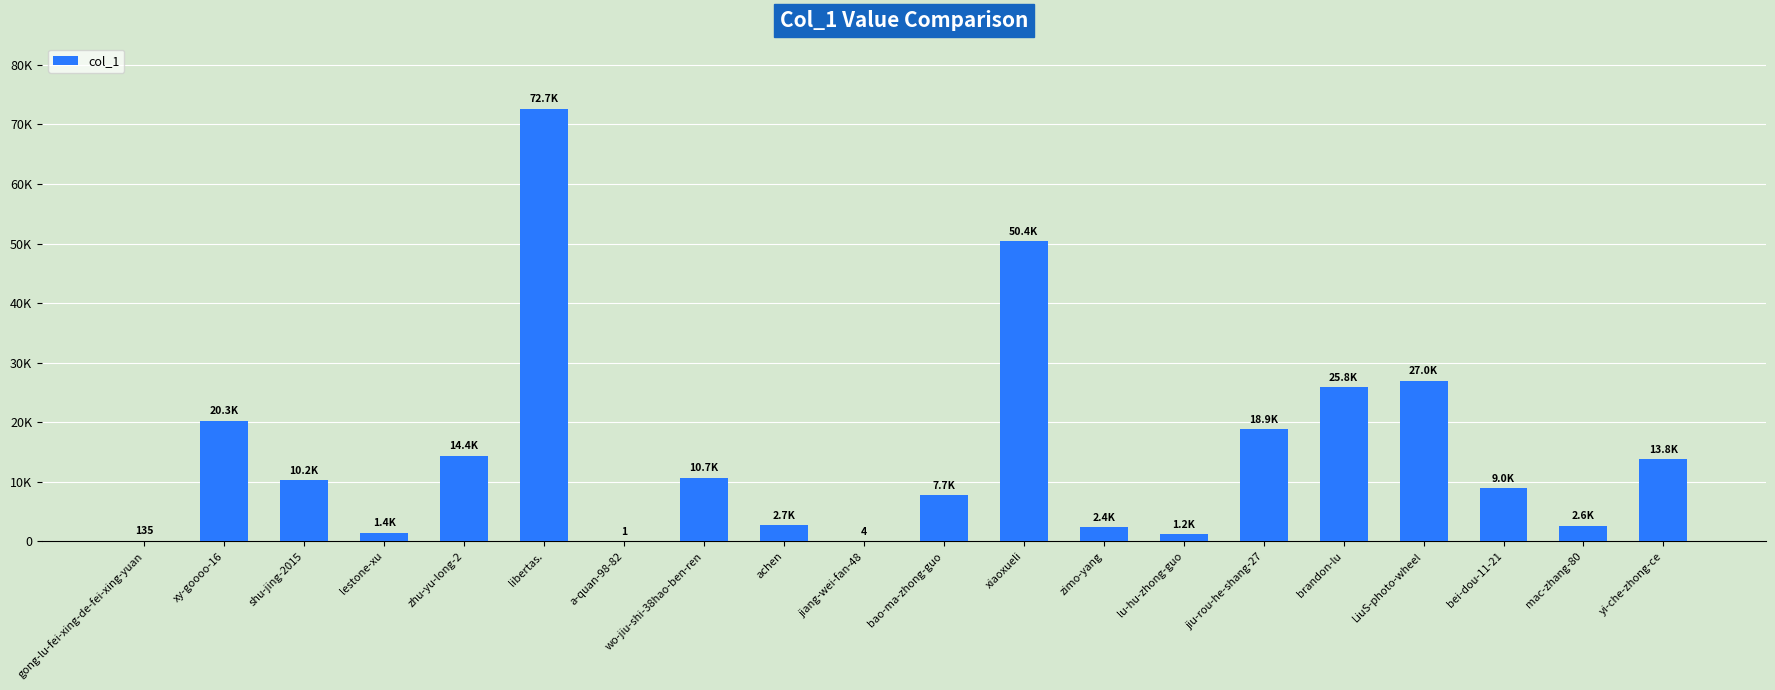

Which category has the highest value across all series?

libertas.